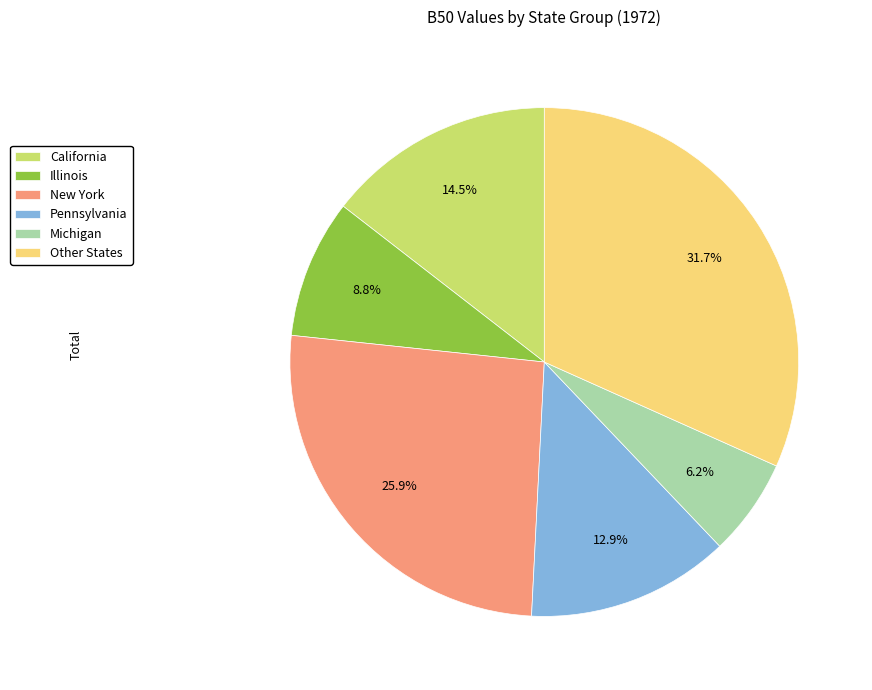

Which slice is the smallest?

Michigan